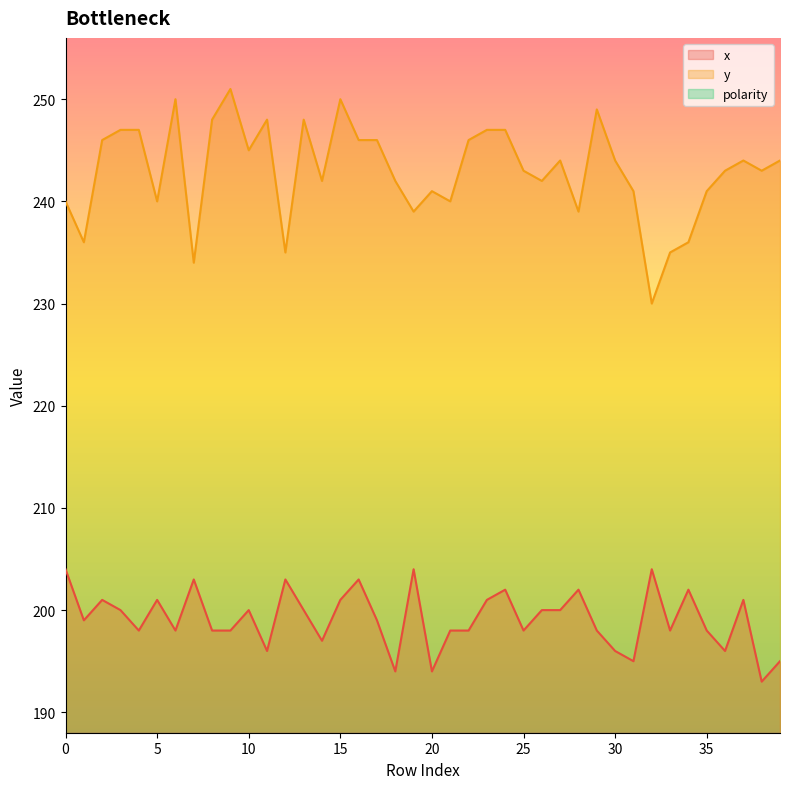

True or false: y has a value of 389 at 30.

False